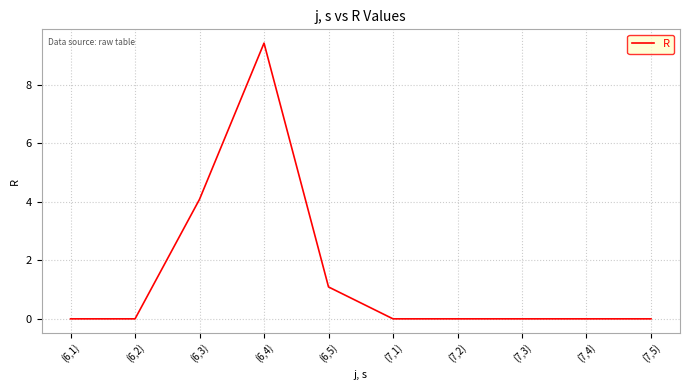

What is the greatest value displayed?

9.4